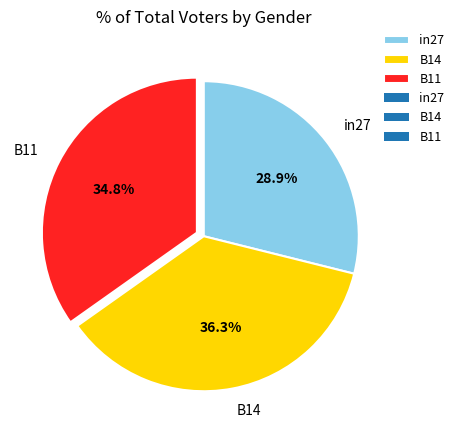

Does any single category account for the majority?

No